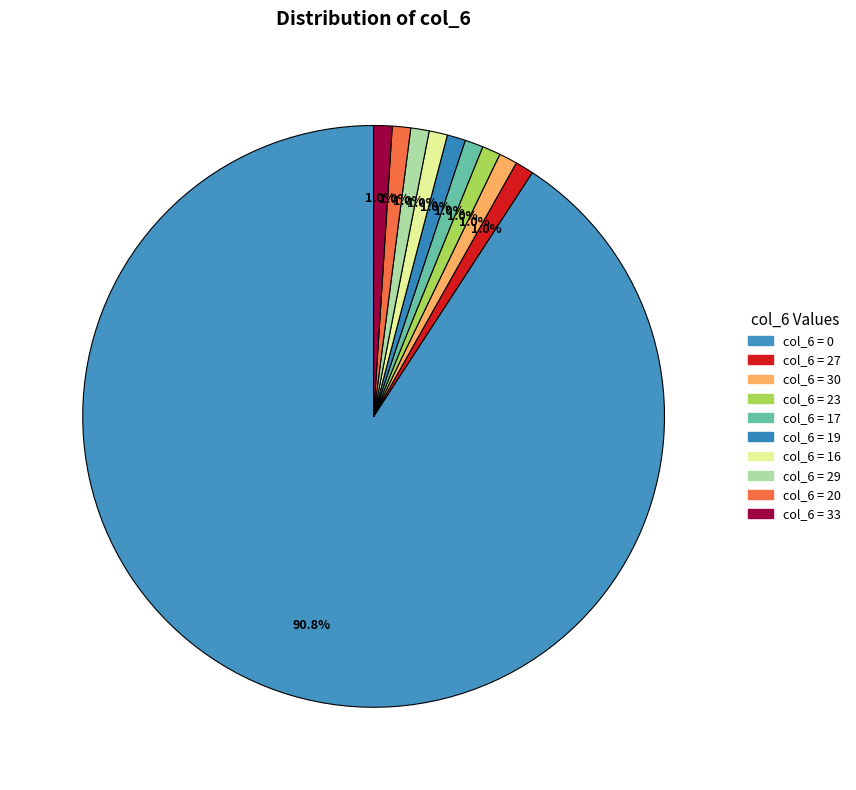

How many slices are in this pie chart?

10